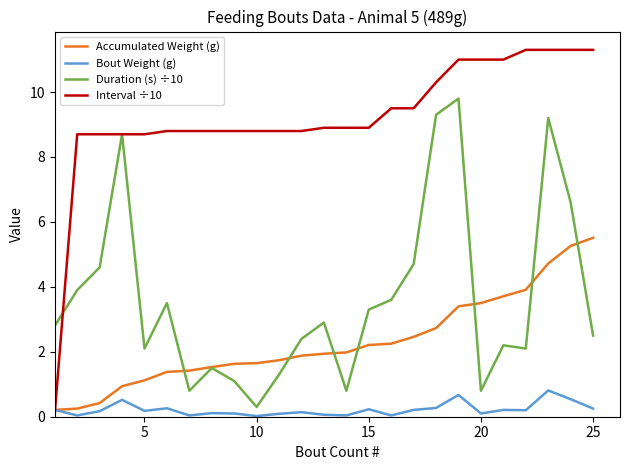

Rank the series by their maximum value, from highest to lowest.

Interval ÷10, Duration (s) ÷10, Accumulated Weight (g), Bout Weight (g)